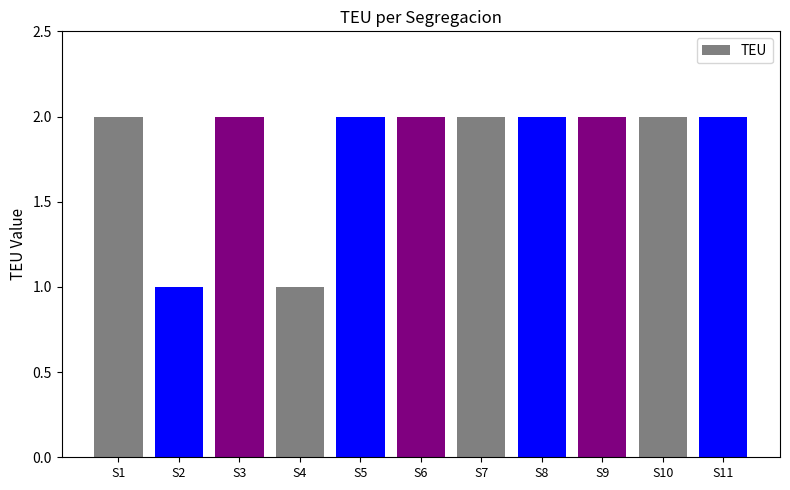

Reading right to left, extract all data points from this chart.

2	2	2	2	2	2	2	1	2	1	2